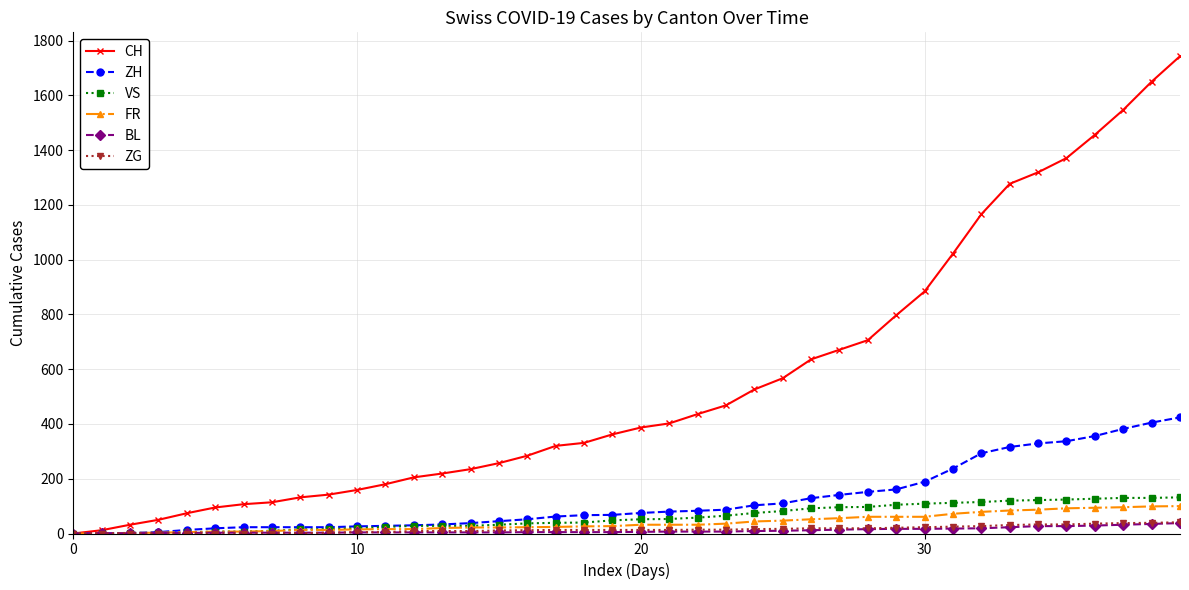

What is the maximum value for BL?

38